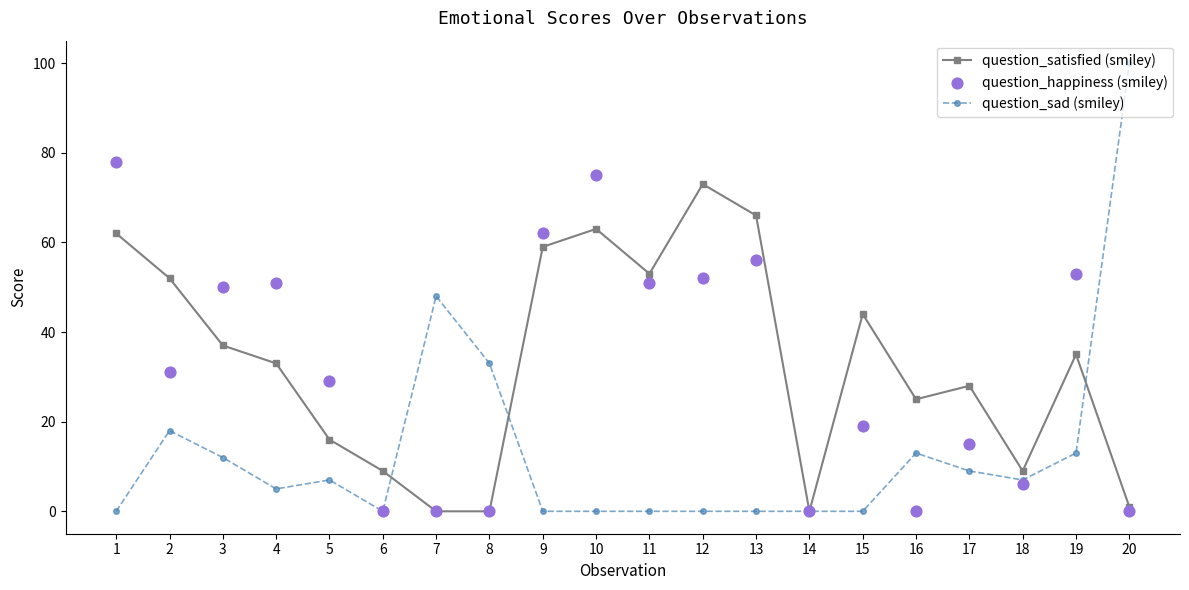

At which category is the sum across all series the highest?

1